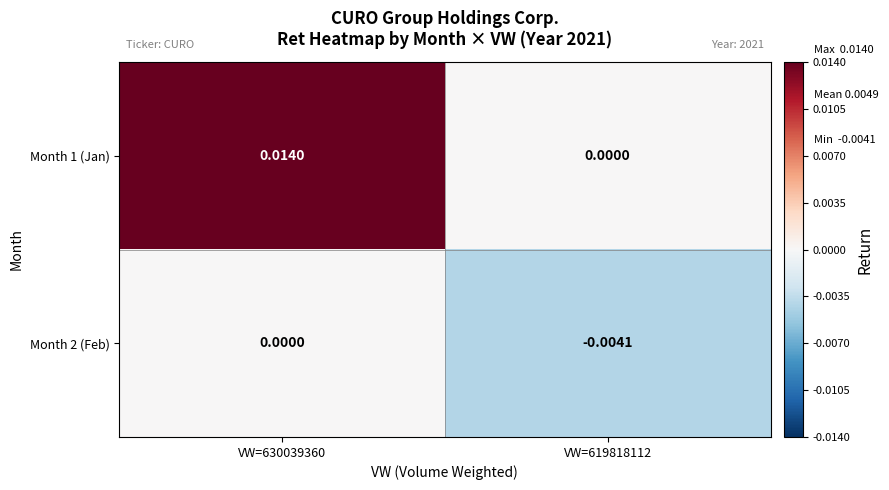

At VW=619818112, list the series in order from smallest to largest.

Month 2 (Feb), Month 1 (Jan)